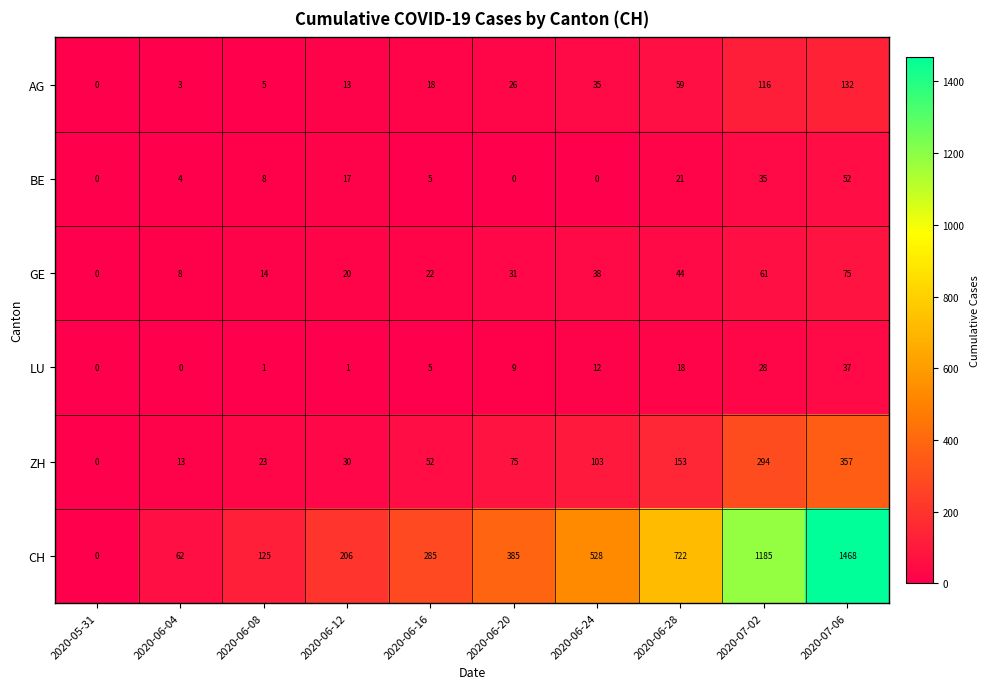

List the series in order of their peak value, lowest first.

LU, BE, GE, AG, ZH, CH